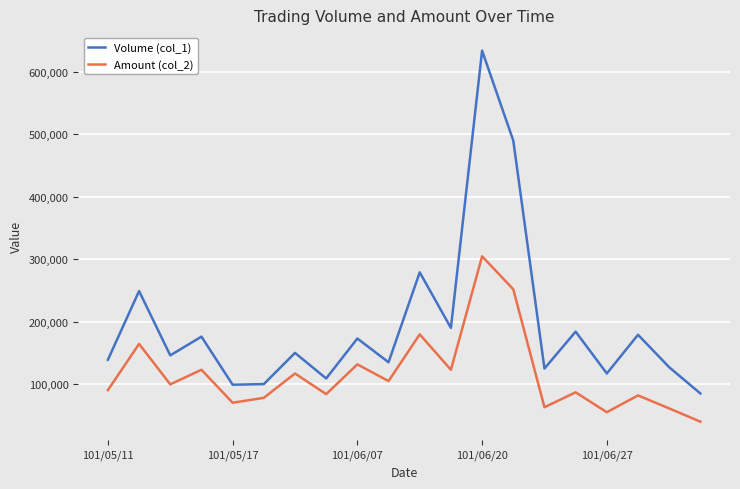

What is the lowest value of the Volume (col_1) series?

85000